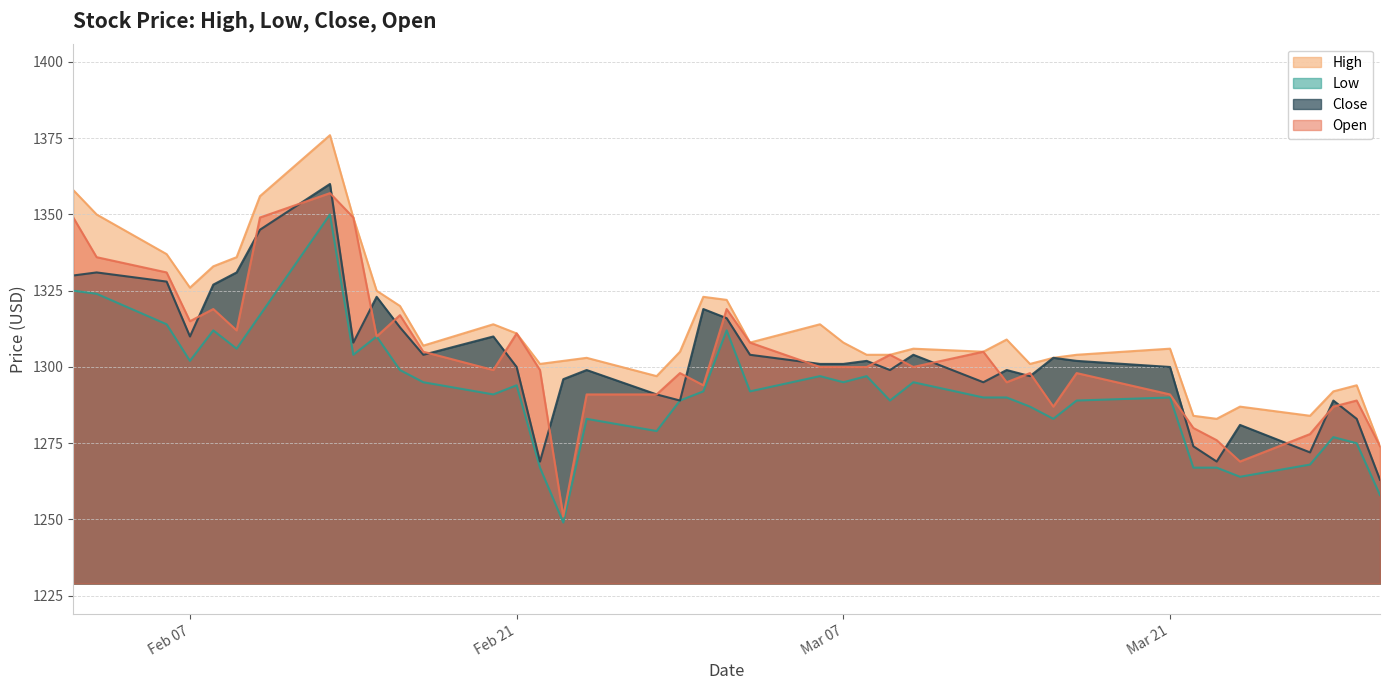

List the labels in order of Open value, smallest first.

2017-02-23, 2017-03-24, 2017-03-30, 2017-03-23, 2017-03-27, 2017-03-22, 2017-03-28, 2017-03-16, 2017-03-29, 2017-03-21, 2017-02-27, 2017-02-24, 2017-03-01, 2017-03-14, 2017-03-17, 2017-03-15, 2017-02-28, 2017-02-22, 2017-02-20, 2017-03-10, 2017-03-08, 2017-03-07, 2017-03-06, 2017-03-09, 2017-03-13, 2017-02-17, 2017-03-03, 2017-02-15, 2017-02-21, 2017-02-09, 2017-02-07, 2017-02-16, 2017-03-02, 2017-02-08, 2017-02-06, 2017-02-03, 2017-02-14, 2017-02-10, 2017-02-02, 2017-02-13